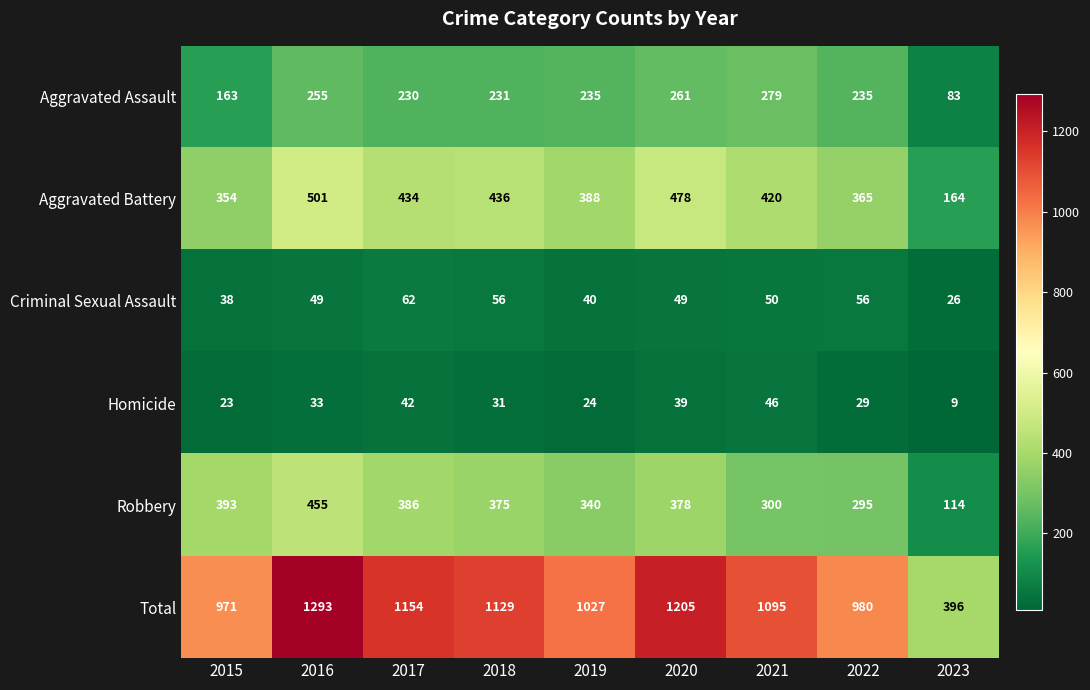

Which series has the widest spread of values?

Total